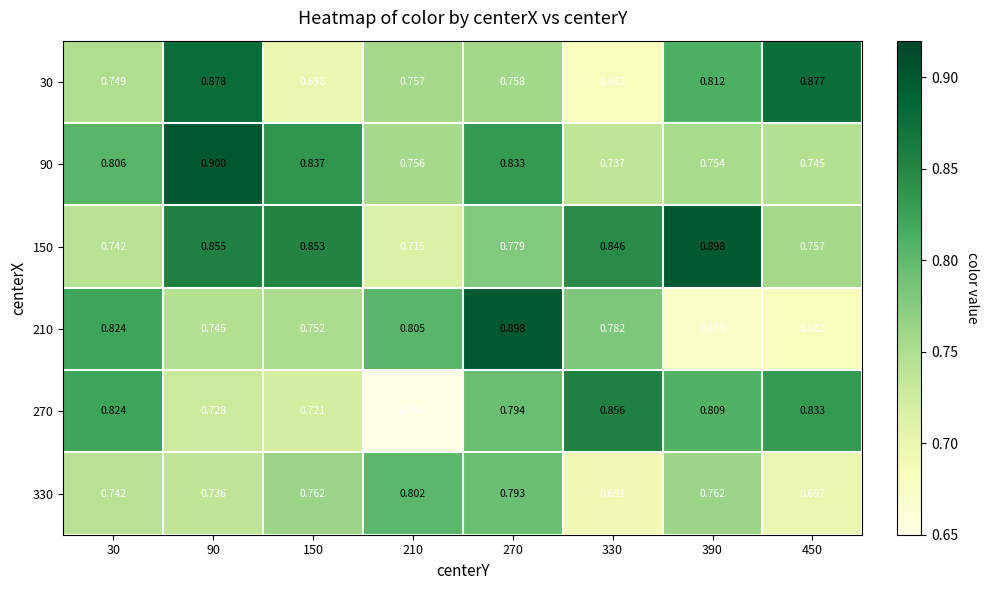

What is the greatest value displayed?

0.9